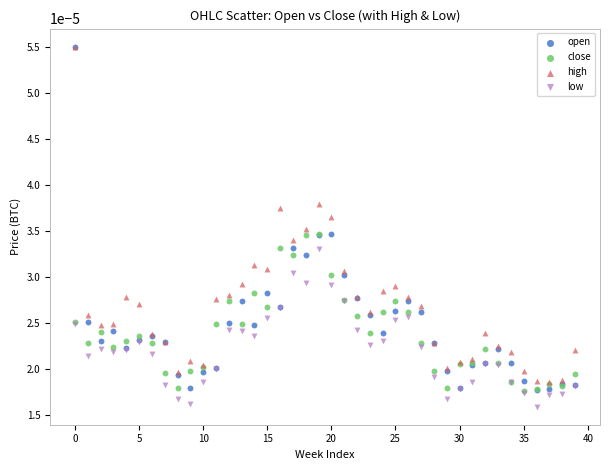

What are all the series names shown in the legend?

open, close, high, low